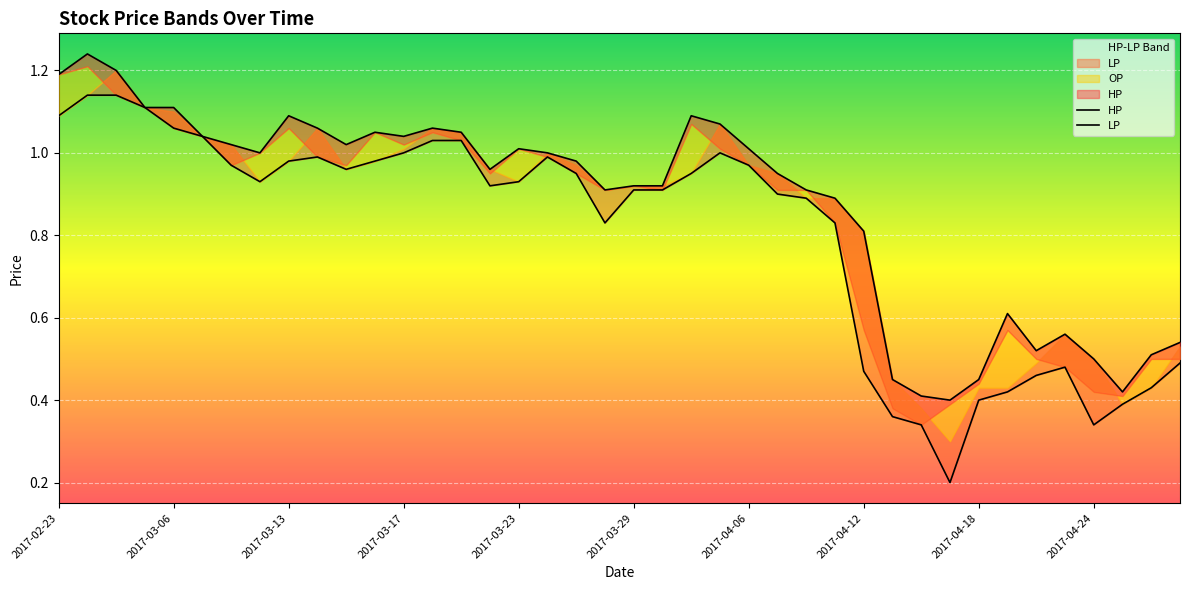

The CP series shows 0.2 at 2017-04-19. True or false?

False